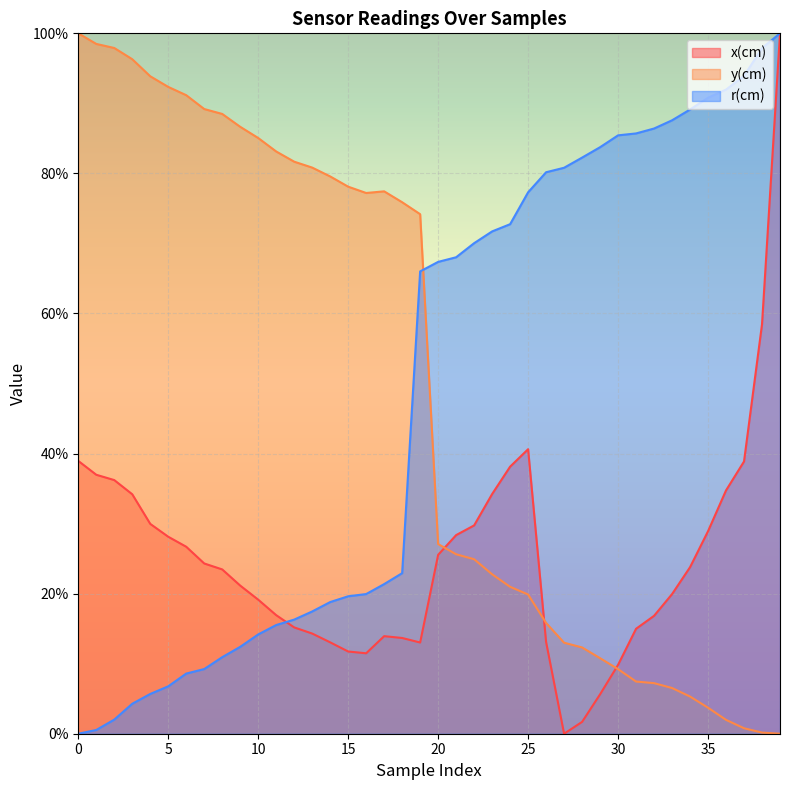

The value of x(cm) at 12 is 0.3. True or false?

False